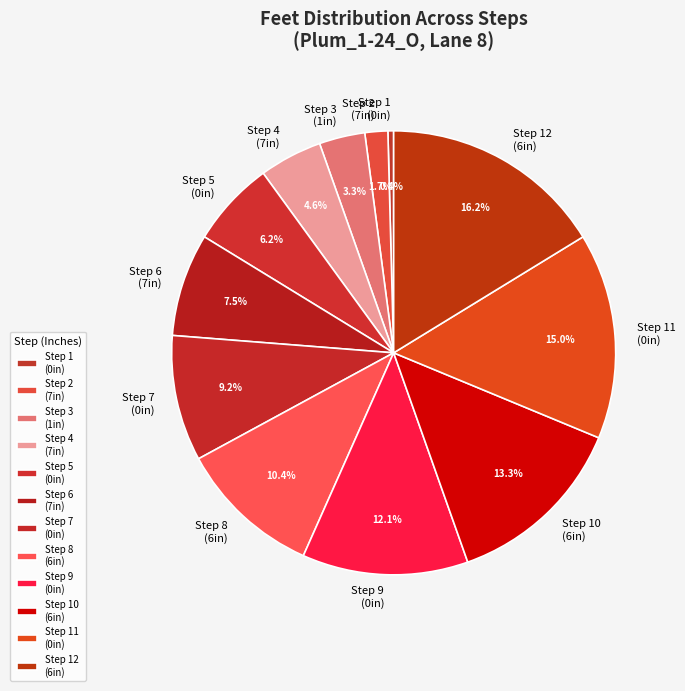

Count the number of slices in the pie.

12